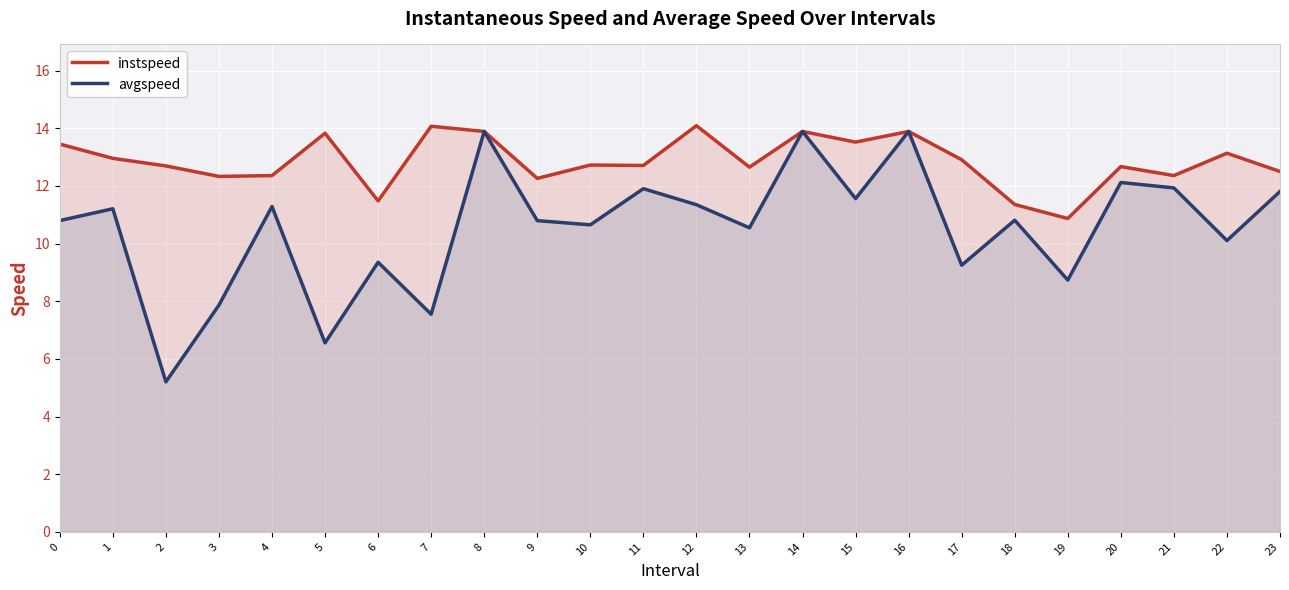

What is the difference between the maximum and minimum values in the avgspeed series?

8.7